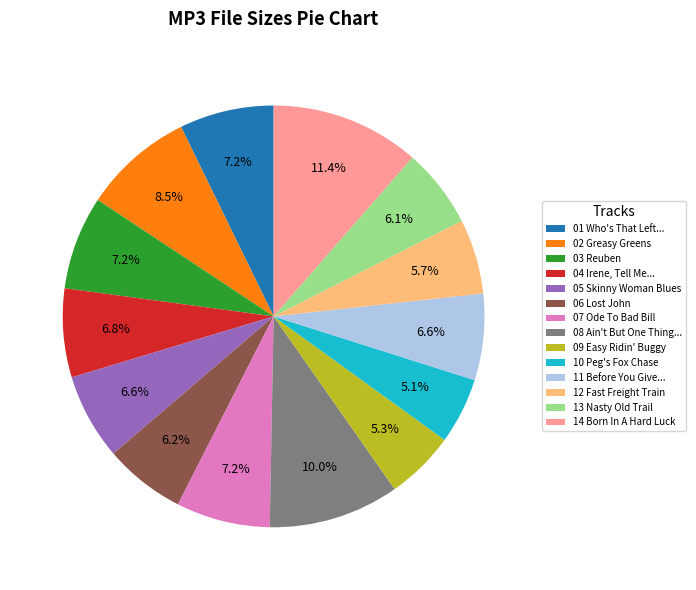

Does 05 Skinny Woman Blues account for over 50% of the chart?

No